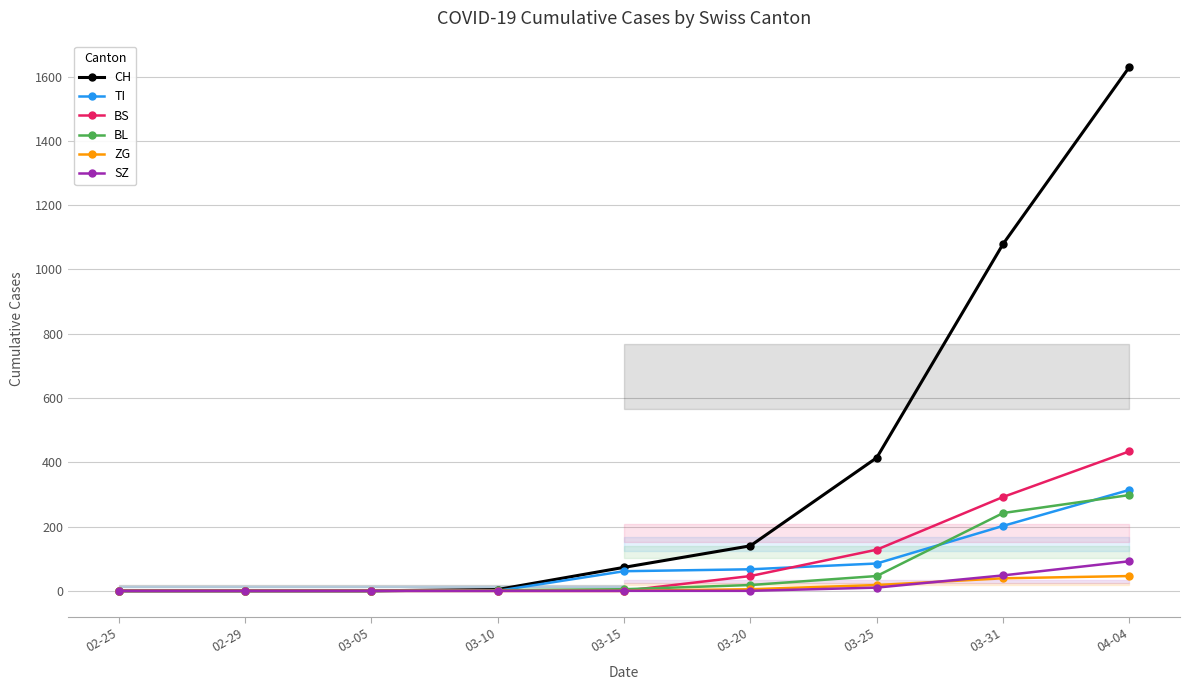

The BS series shows 46 at 03-20. True or false?

True